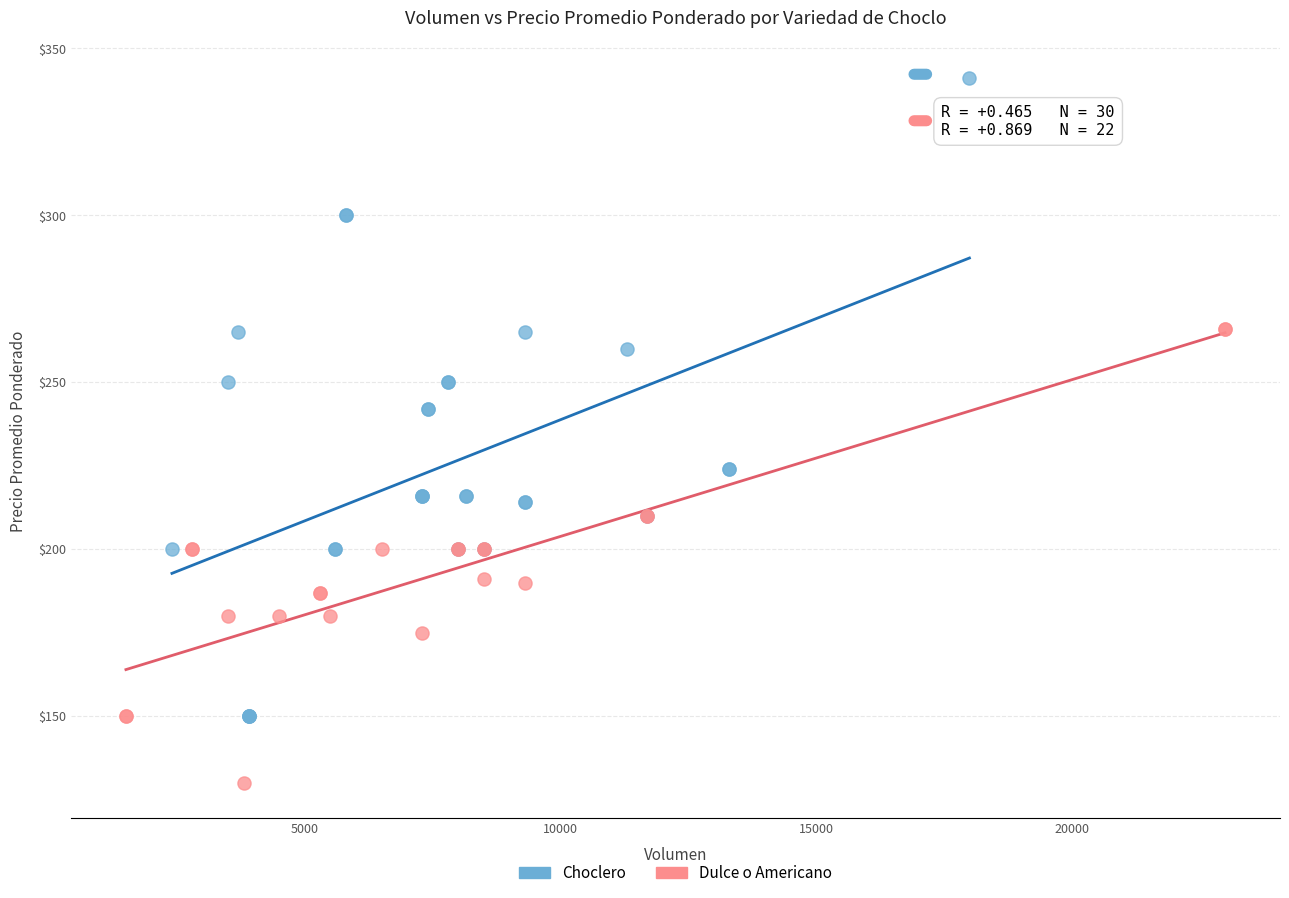

Which series contains the highest Y value?

Choclero